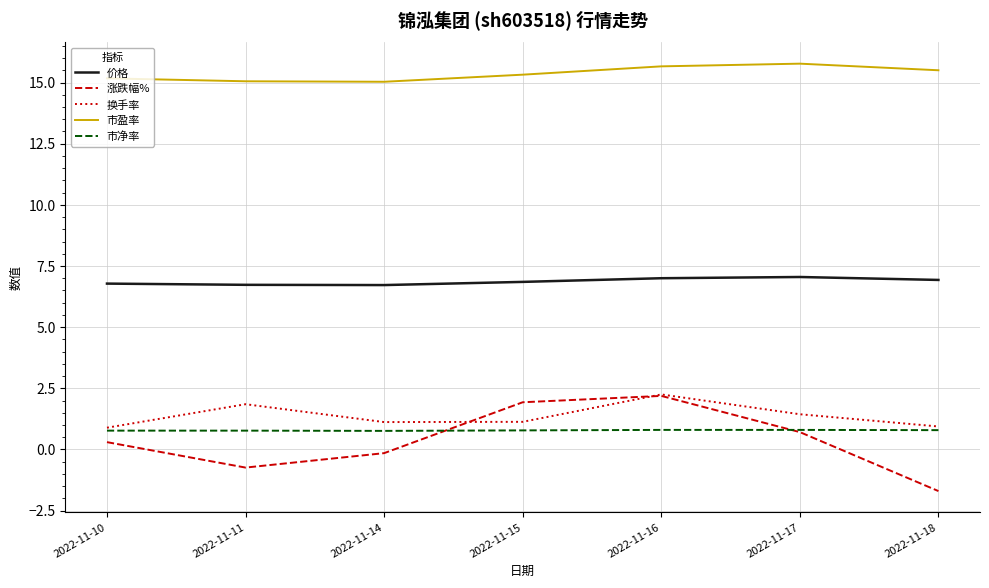

At 2022-11-14, list the series in order from smallest to largest.

涨跌幅%, 市净率, 换手率, 价格, 市盈率